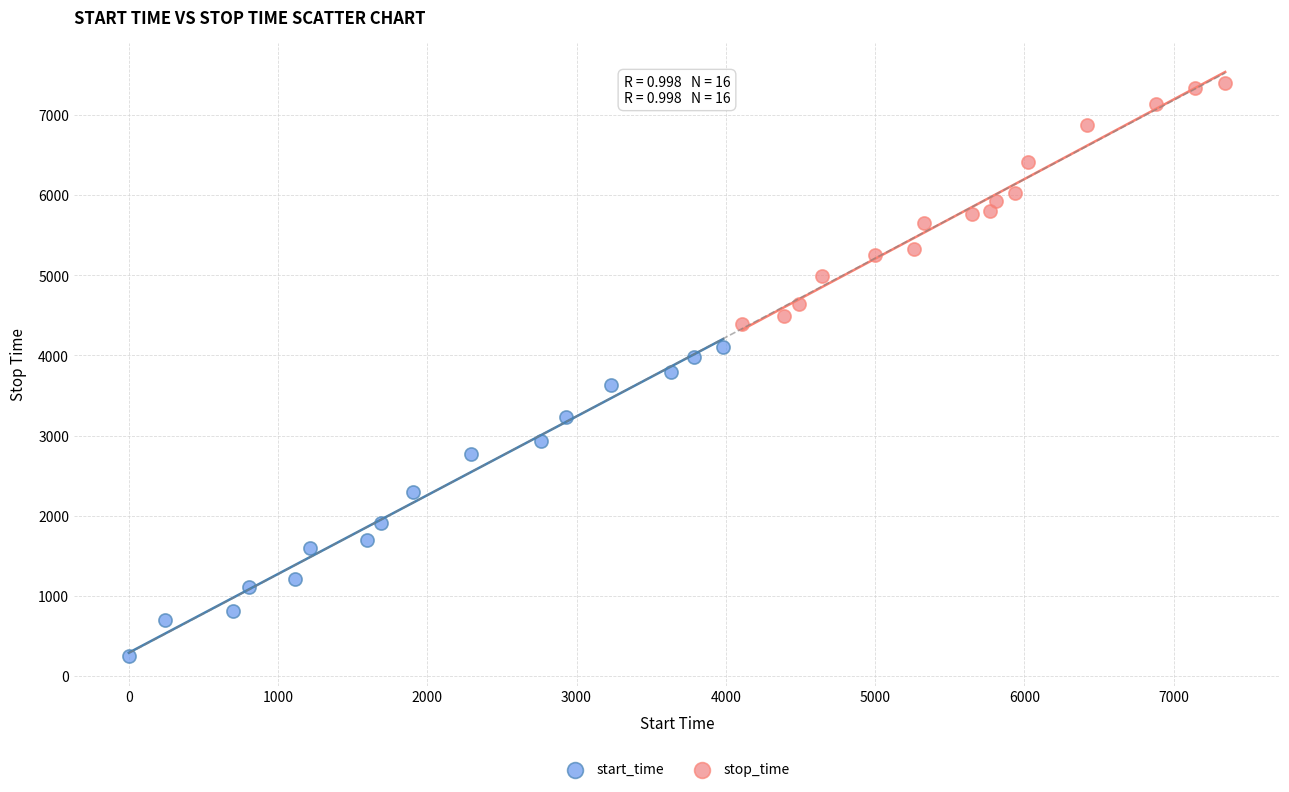

Which series has the widest spread of Y values?

start_time